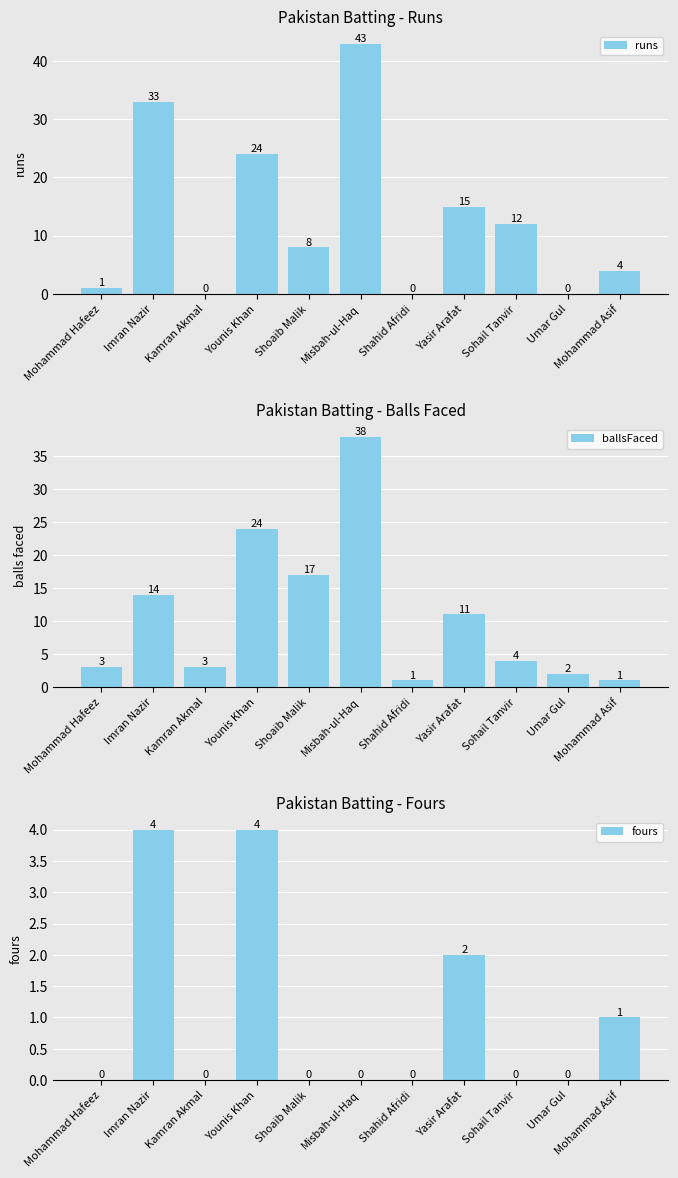

What is the spread (max minus min) of values at Sohail Tanvir?

12